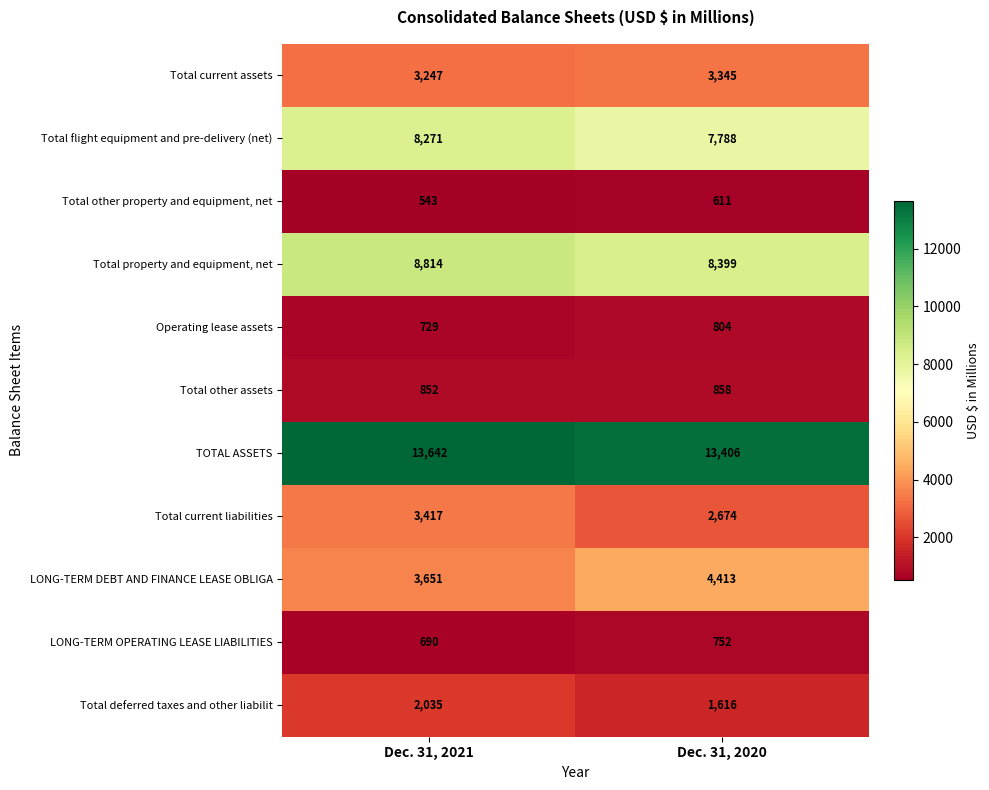

Reading left to right, transcribe all the data shown in this chart.

Total current assets: Dec. 31, 2021=3247	Dec. 31, 2020=3345
Total flight equipment and pre-delivery (net): Dec. 31, 2021=8271	Dec. 31, 2020=7788
Total other property and equipment, net: Dec. 31, 2021=543	Dec. 31, 2020=611
Total property and equipment, net: Dec. 31, 2021=8814	Dec. 31, 2020=8399
Operating lease assets: Dec. 31, 2021=729	Dec. 31, 2020=804
Total other assets: Dec. 31, 2021=852	Dec. 31, 2020=858
TOTAL ASSETS: Dec. 31, 2021=13642	Dec. 31, 2020=13406
Total current liabilities: Dec. 31, 2021=3417	Dec. 31, 2020=2674
LONG-TERM DEBT AND FINANCE LEASE OBLIGA: Dec. 31, 2021=3651	Dec. 31, 2020=4413
LONG-TERM OPERATING LEASE LIABILITIES: Dec. 31, 2021=690	Dec. 31, 2020=752
Total deferred taxes and other liabilit: Dec. 31, 2021=2035	Dec. 31, 2020=1616